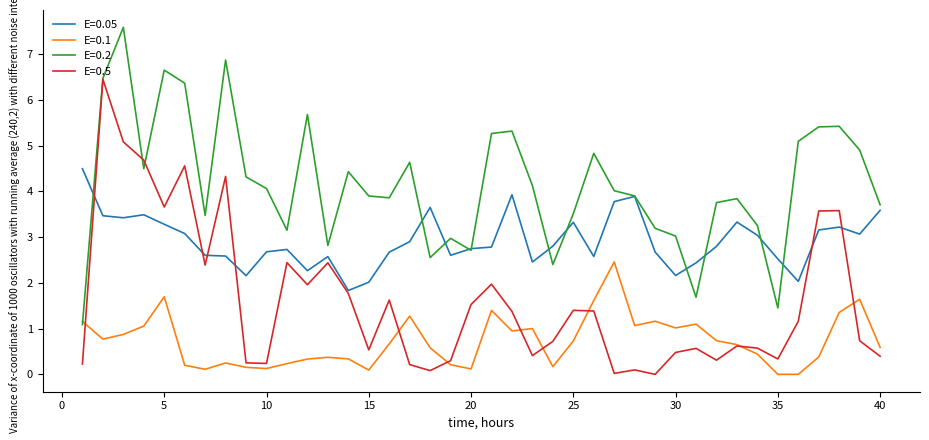

Rank the series by their average value, from highest to lowest.

E=0.2, E=0.05, E=0.5, E=0.1